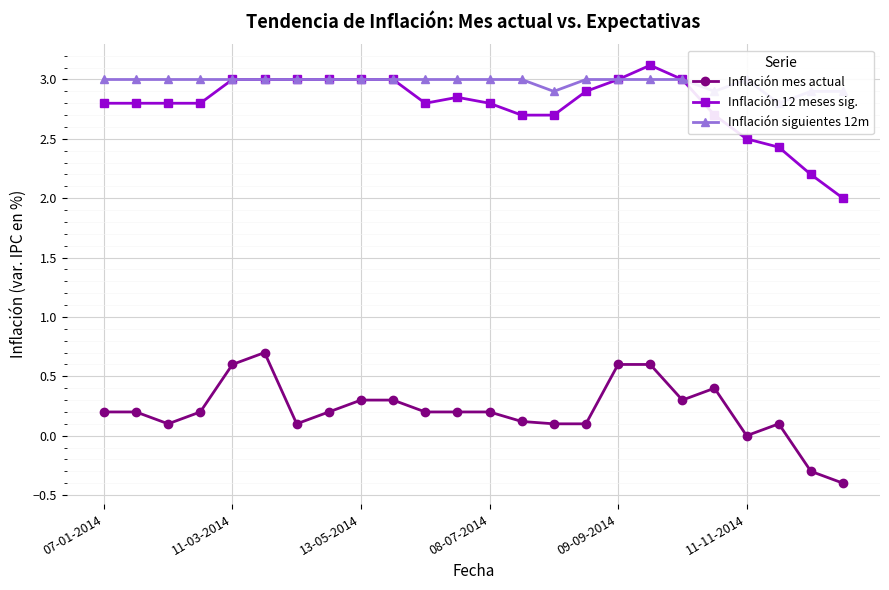

How many interior local valleys does the Inflación mes actual series have?

4